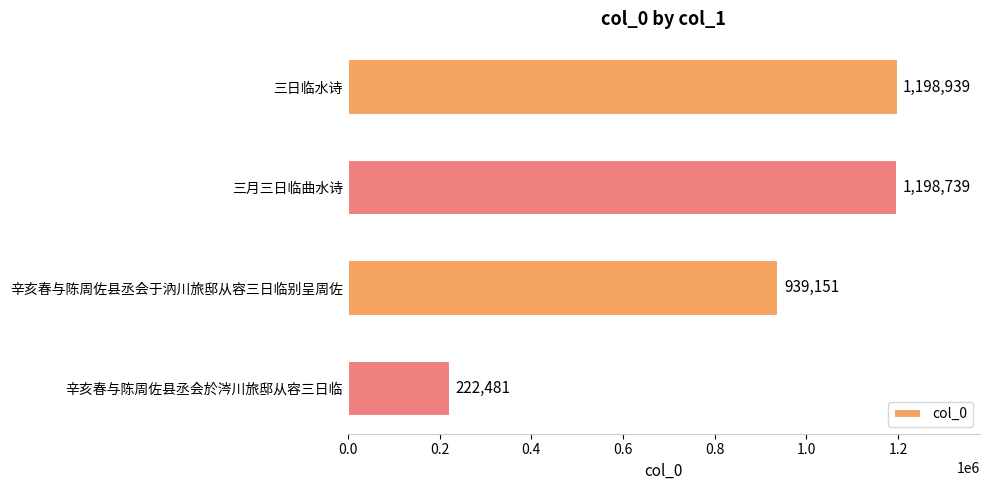

What is the average value?

889828